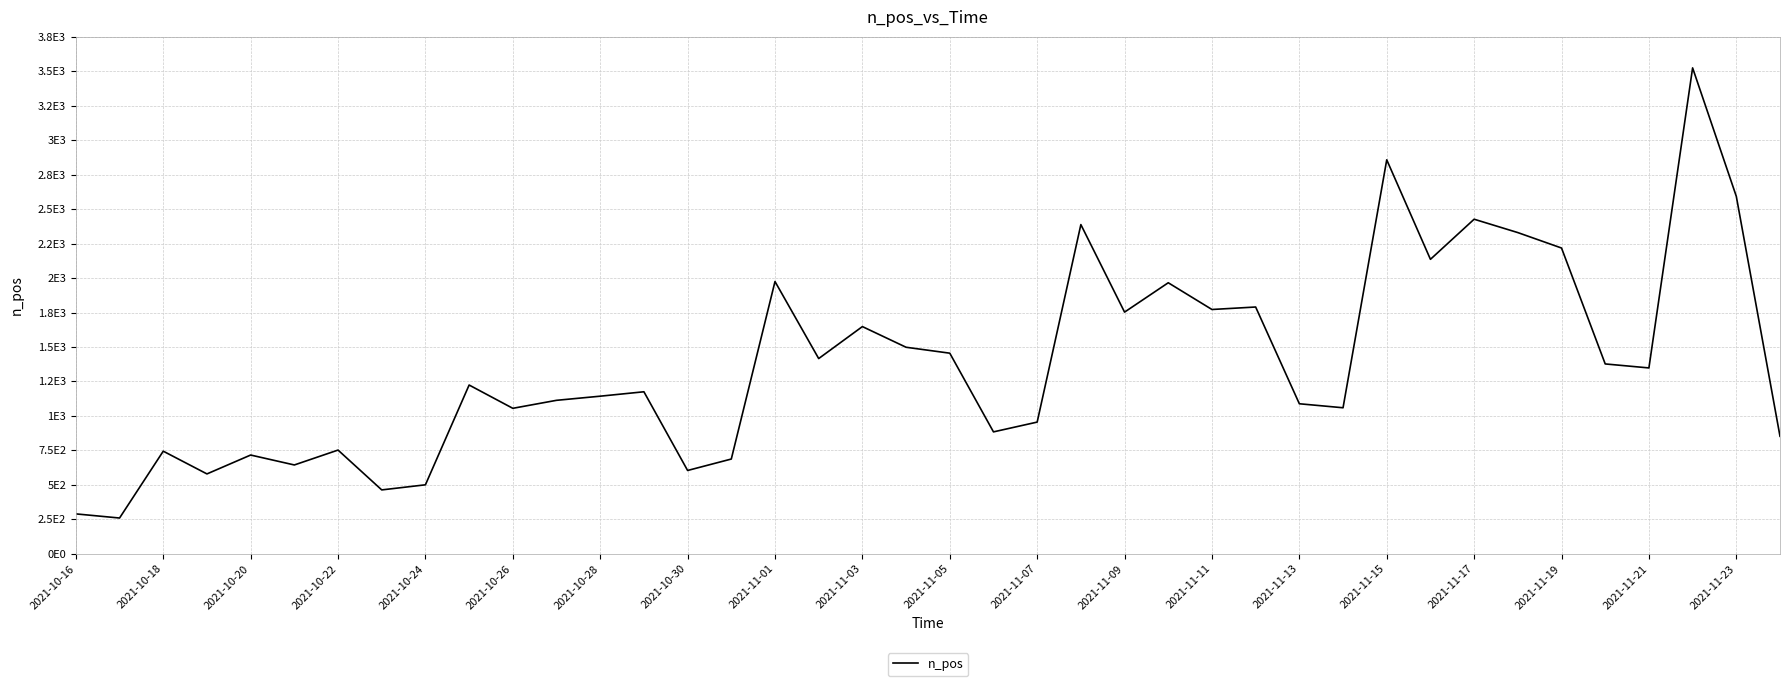

Is this an area chart (filled region under the line)?

No